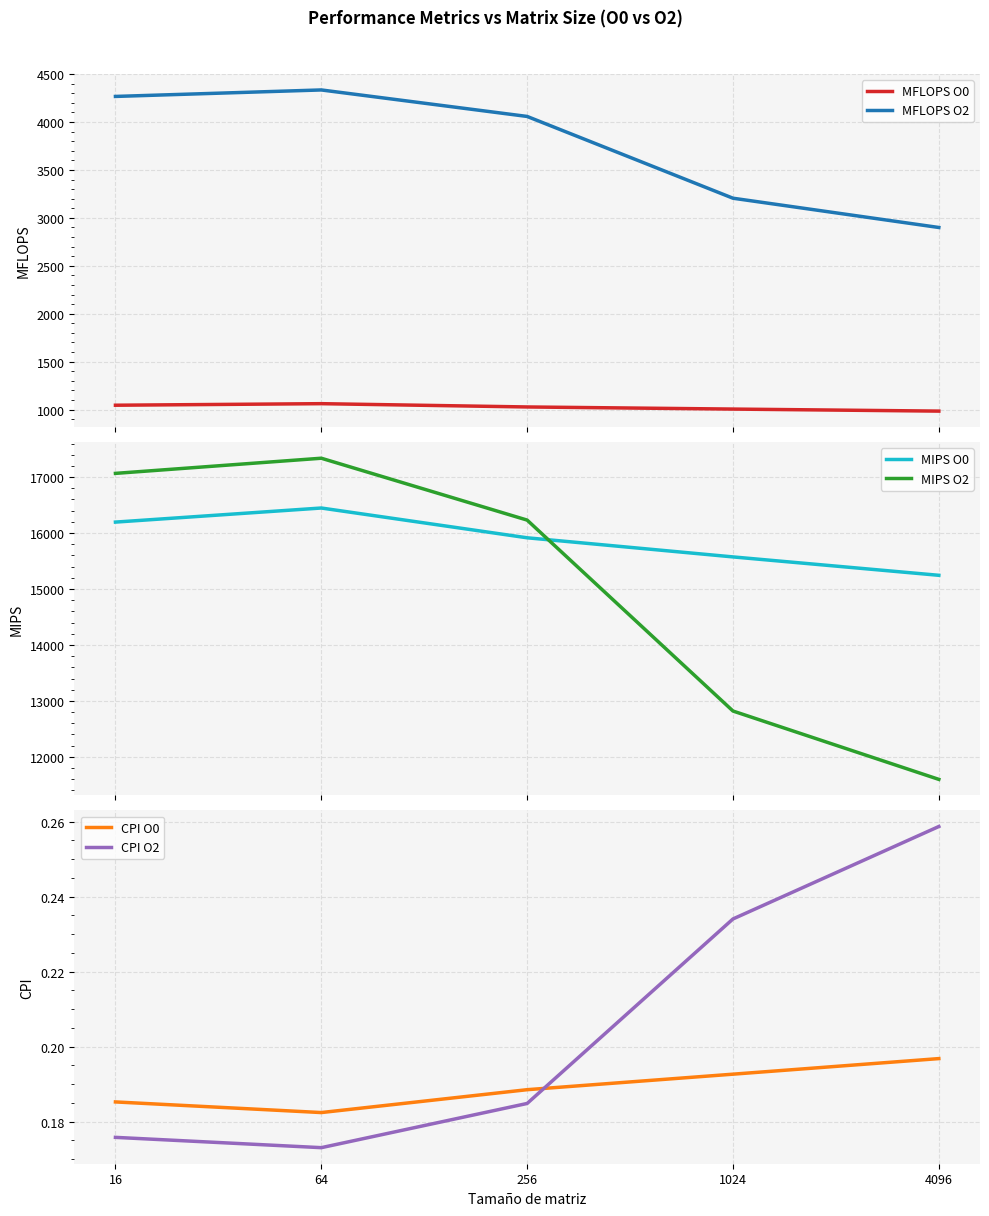

What is the total value across all series at 256?

37232.5